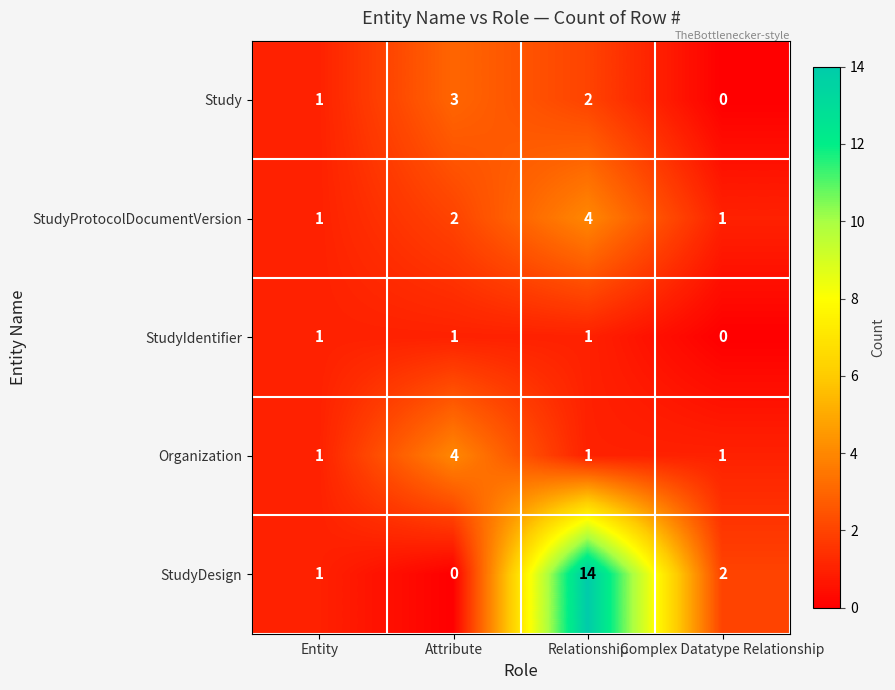

Which series has the widest spread of values?

StudyDesign